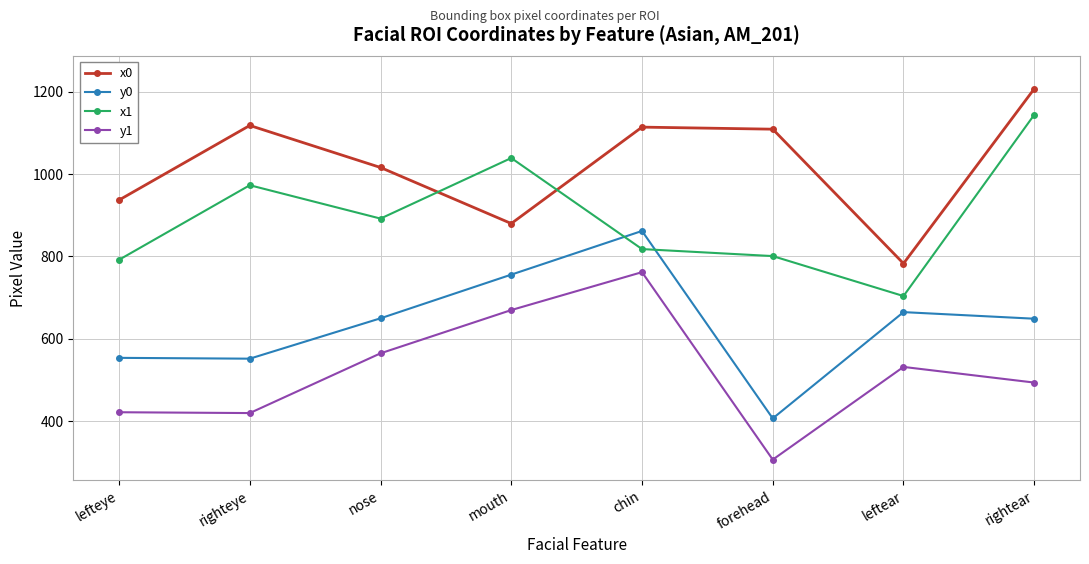

List the series in order of their peak value, highest first.

x0, x1, y0, y1